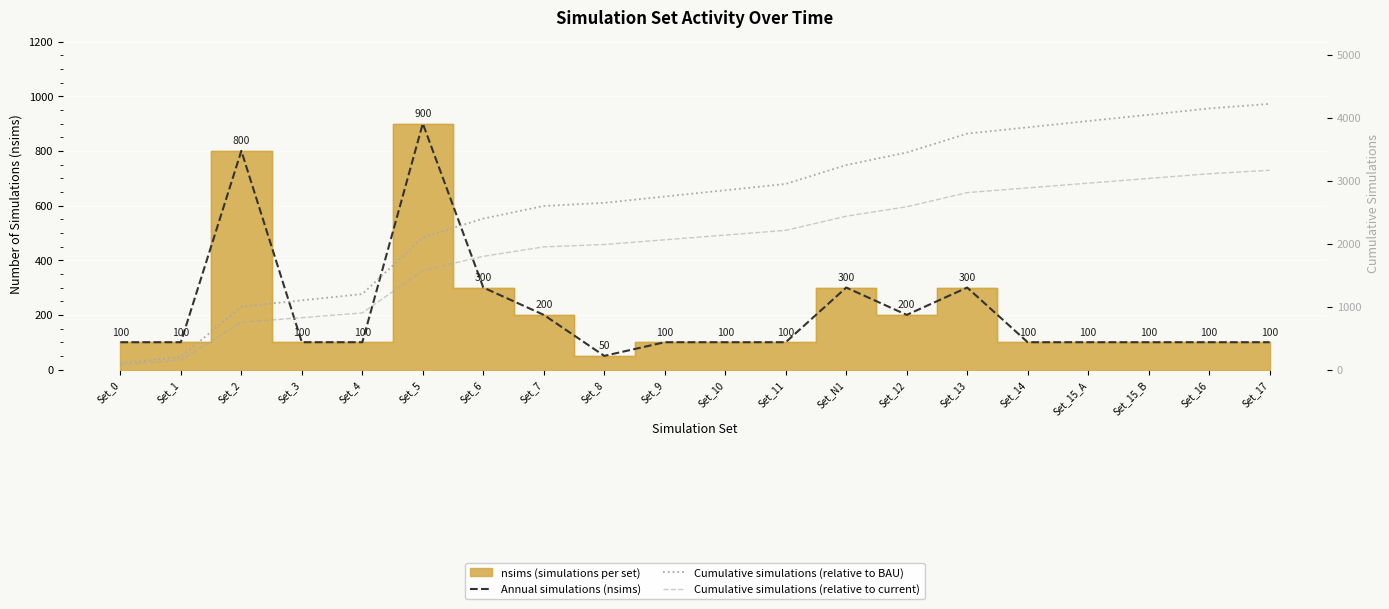

What is the approximate value of Cumulative simulations (relative to current) at Set_1?

150.0